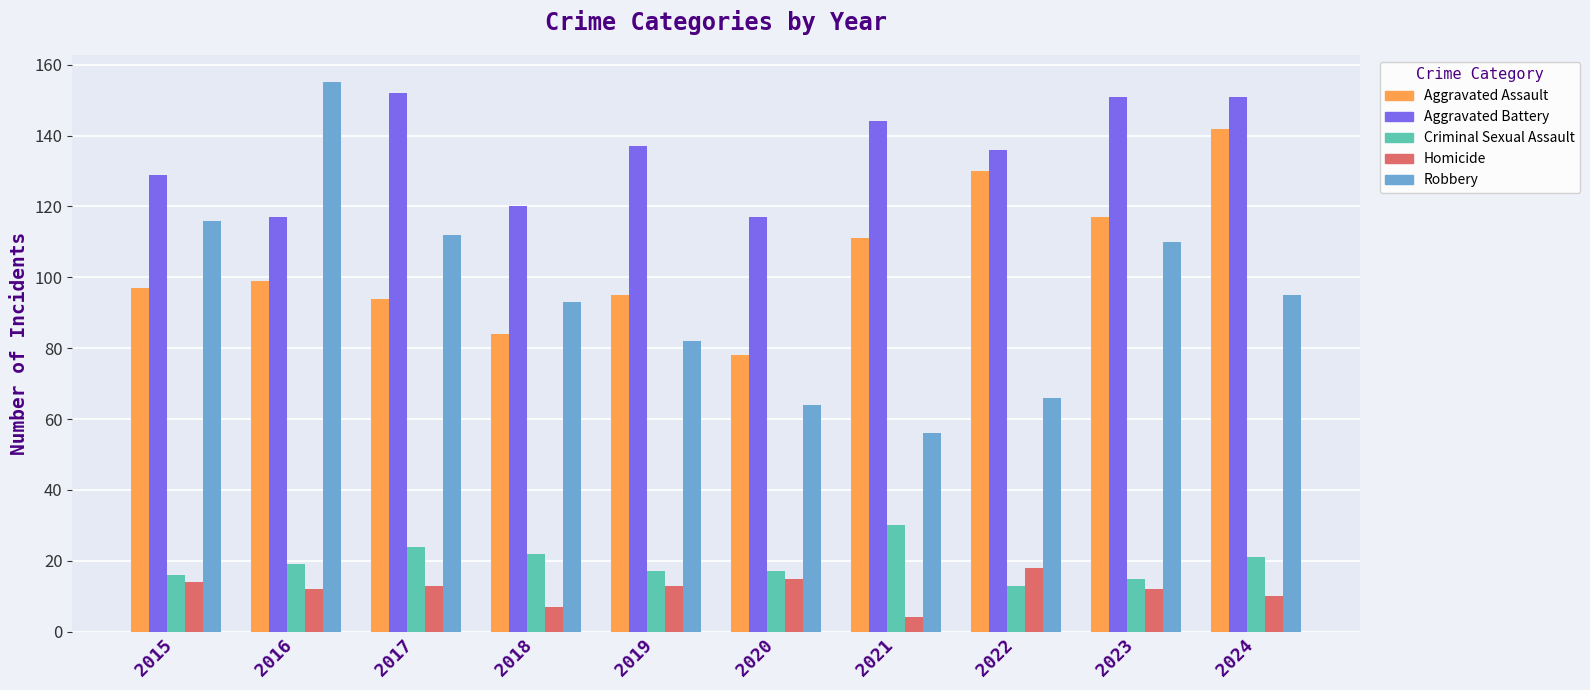

The value of Aggravated Battery at 2021 is 144. True or false?

True